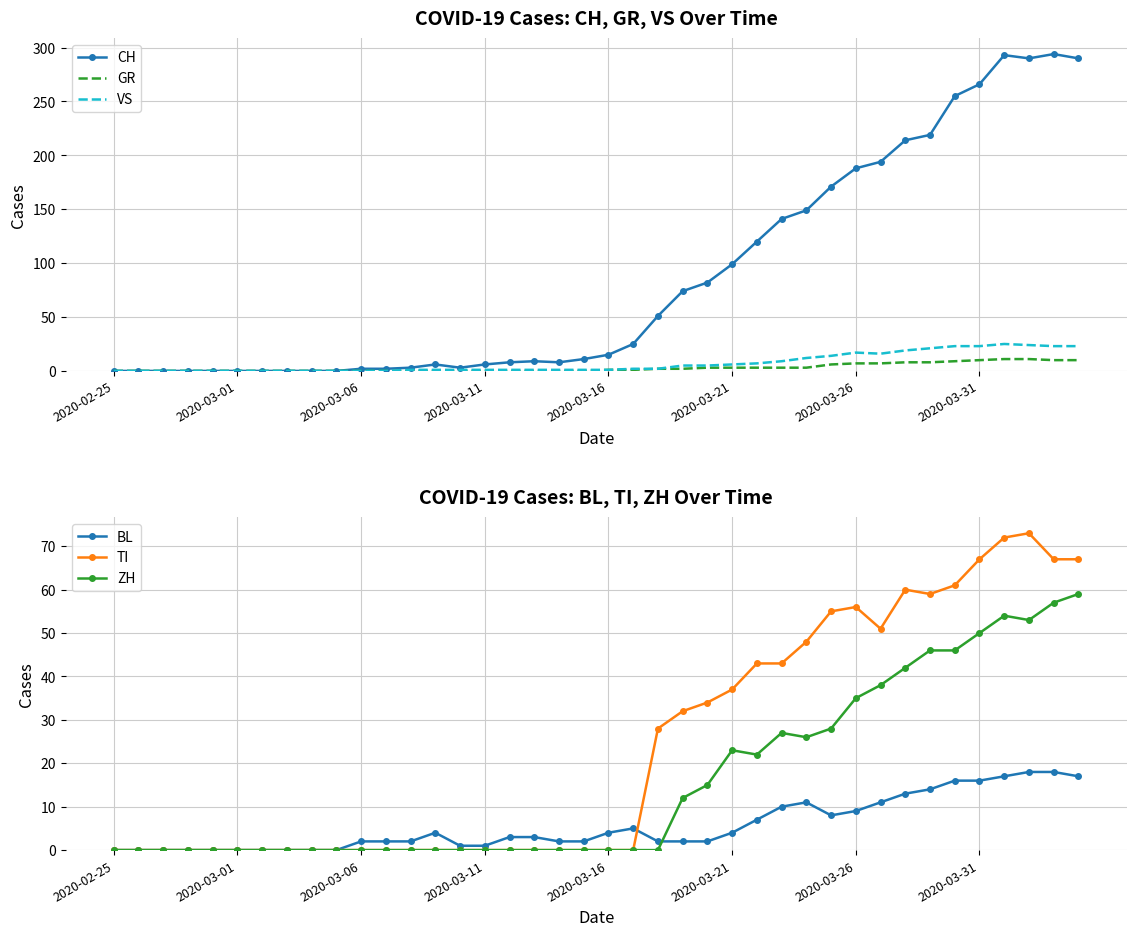

At which label is GR closest to 5?

29